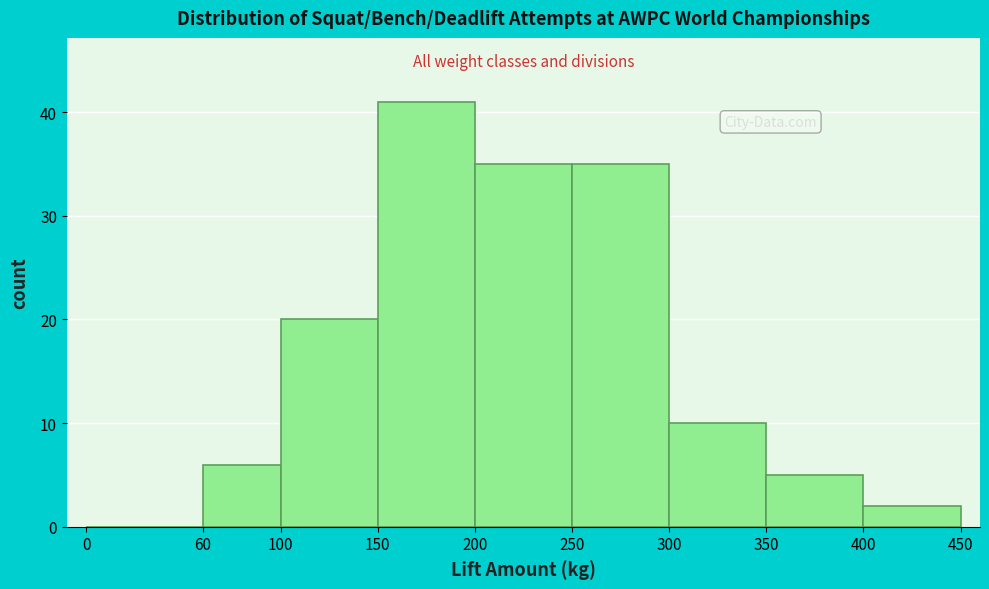

Reading left to right, transcribe this chart: for each bar, give the range it covers on the x-axis and its height. The values are not printed on the chart, so give them approximately, as read against the axis.

0 to 60: 0
60 to 100: 6
100 to 150: 20
150 to 200: 41
200 to 250: 35
250 to 300: 35
300 to 350: 10
350 to 400: 5
400 to 450: 2